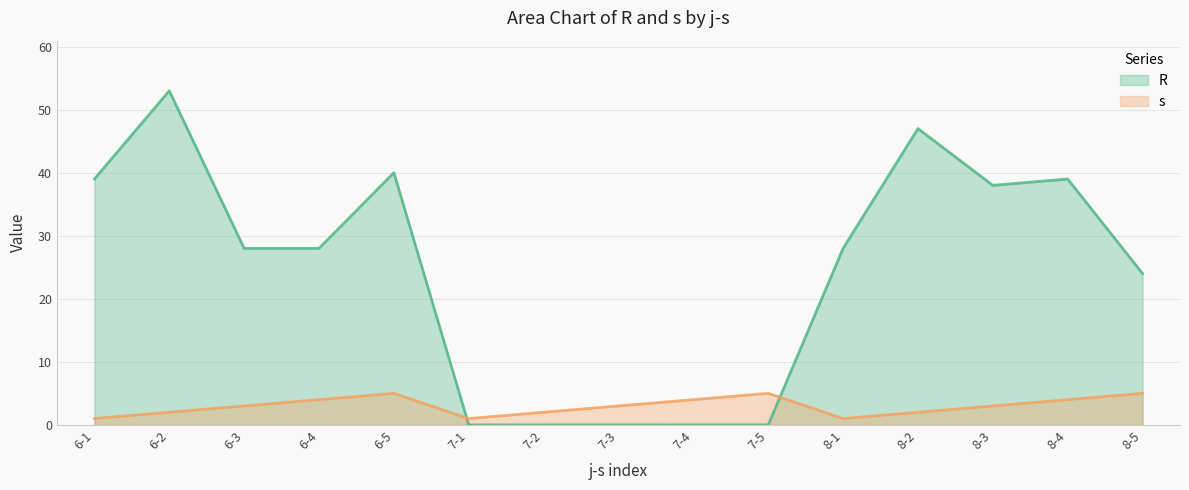

What is the greatest value displayed?

53